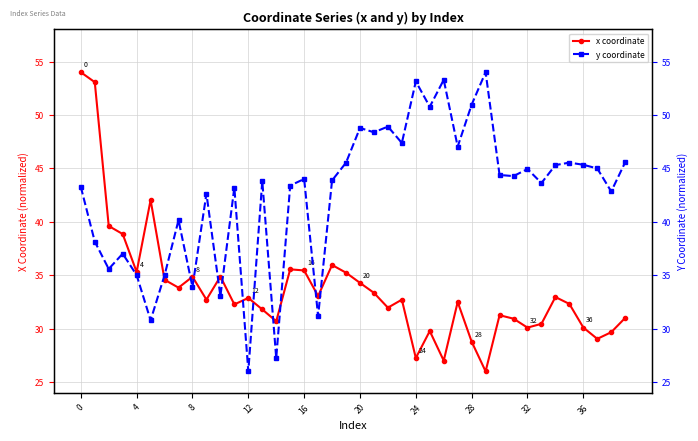

True or false: x coordinate has more than 1 points higher than both neighbors.

True